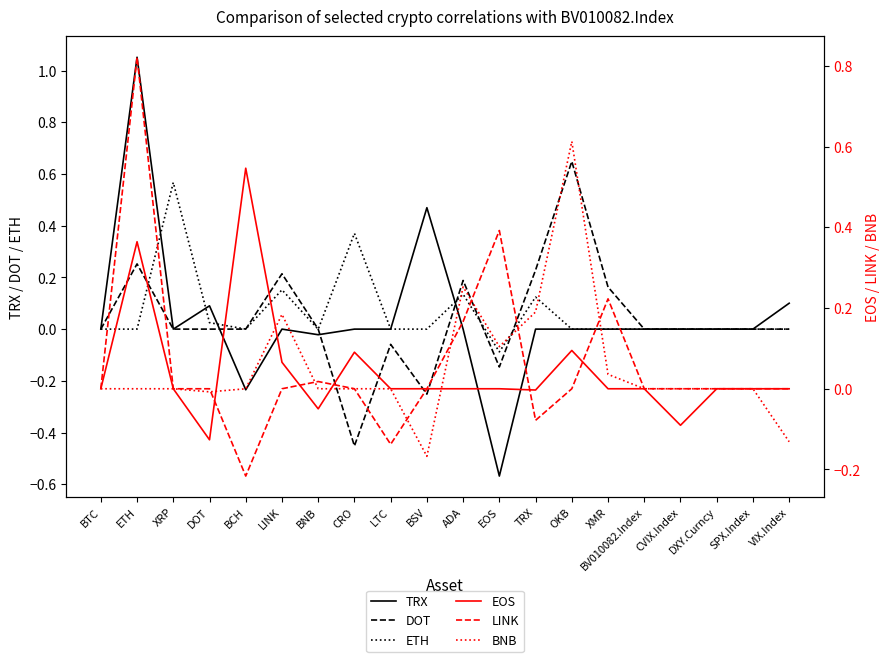

Which series has the largest total across all categories?

ETH